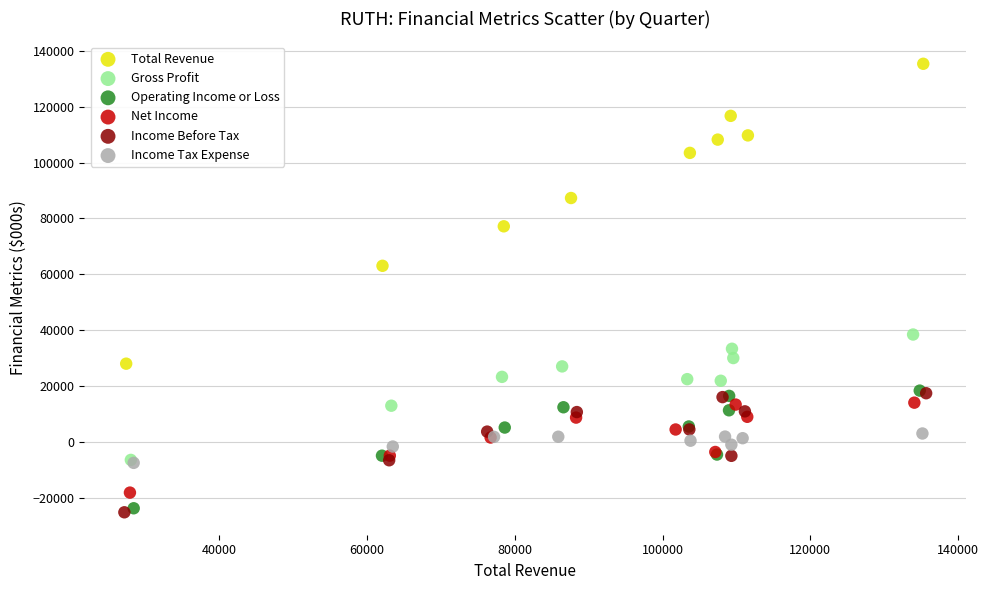

What are all the series names shown in the legend?

Total Revenue, Gross Profit, Operating Income or Loss, Net Income, Income Before Tax, Income Tax Expense